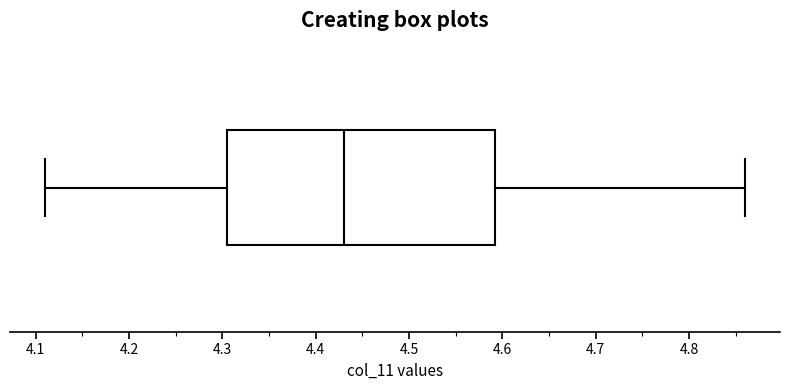

Where is the left edge of the box on the x-axis? The values are not printed on the chart, so give them approximately, as read against the axis.

4.31